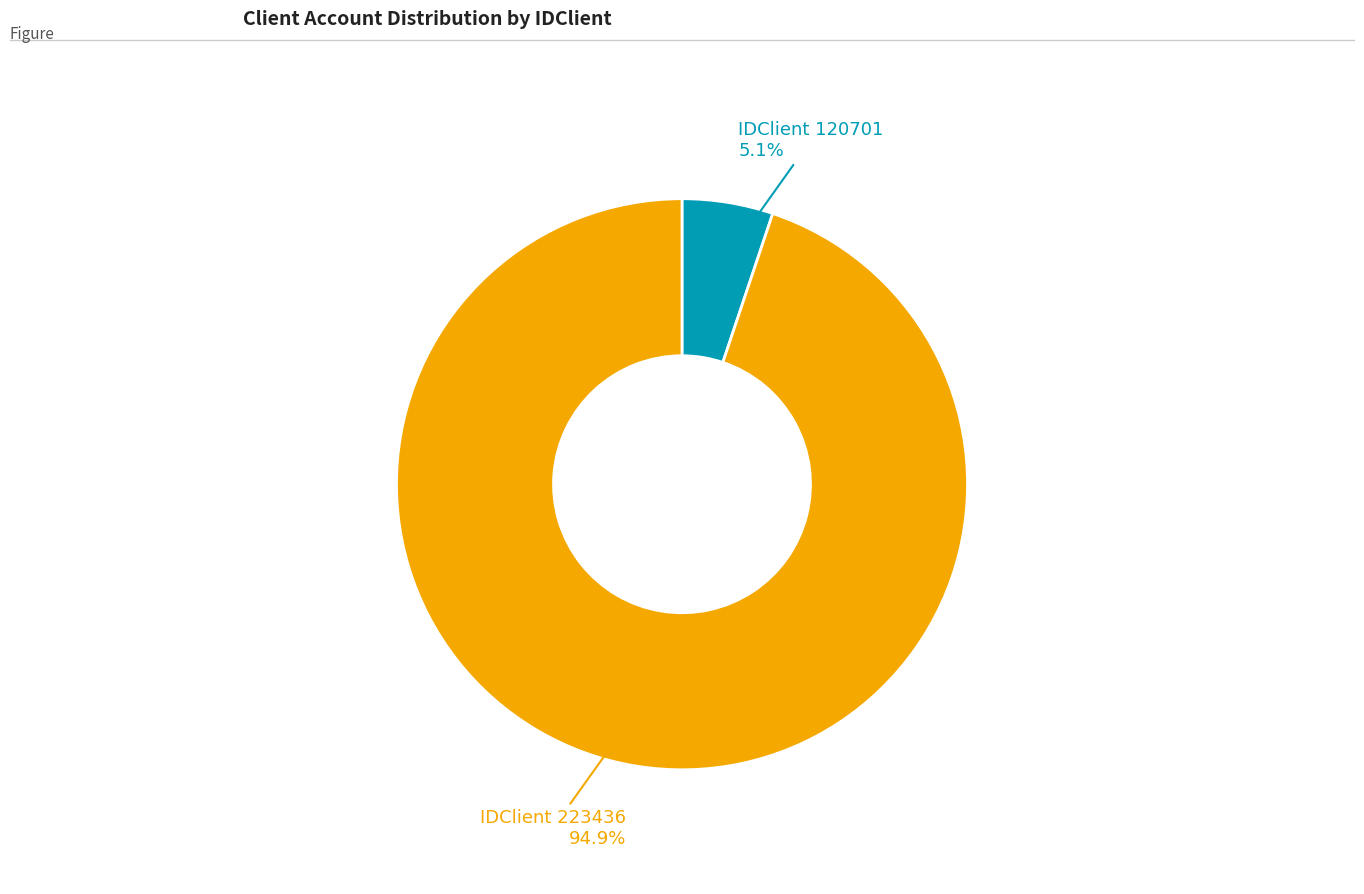

Does any single category account for the majority?

Yes